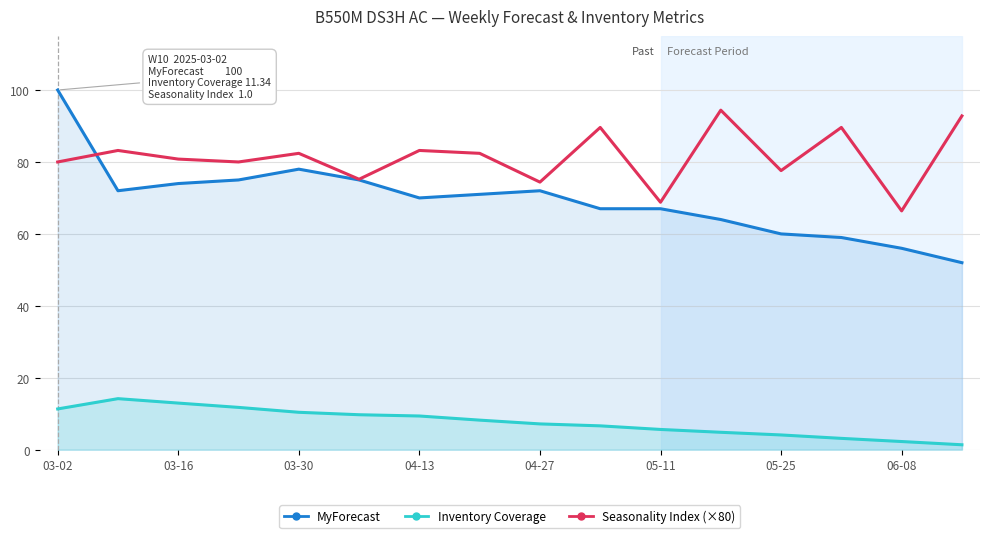

True or false: Seasonality Index (×80) has a value of 34.9 at 03-02.

False